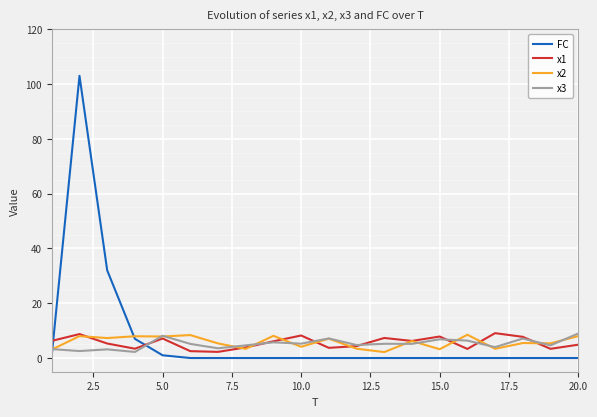

Which series has the widest spread of values?

FC